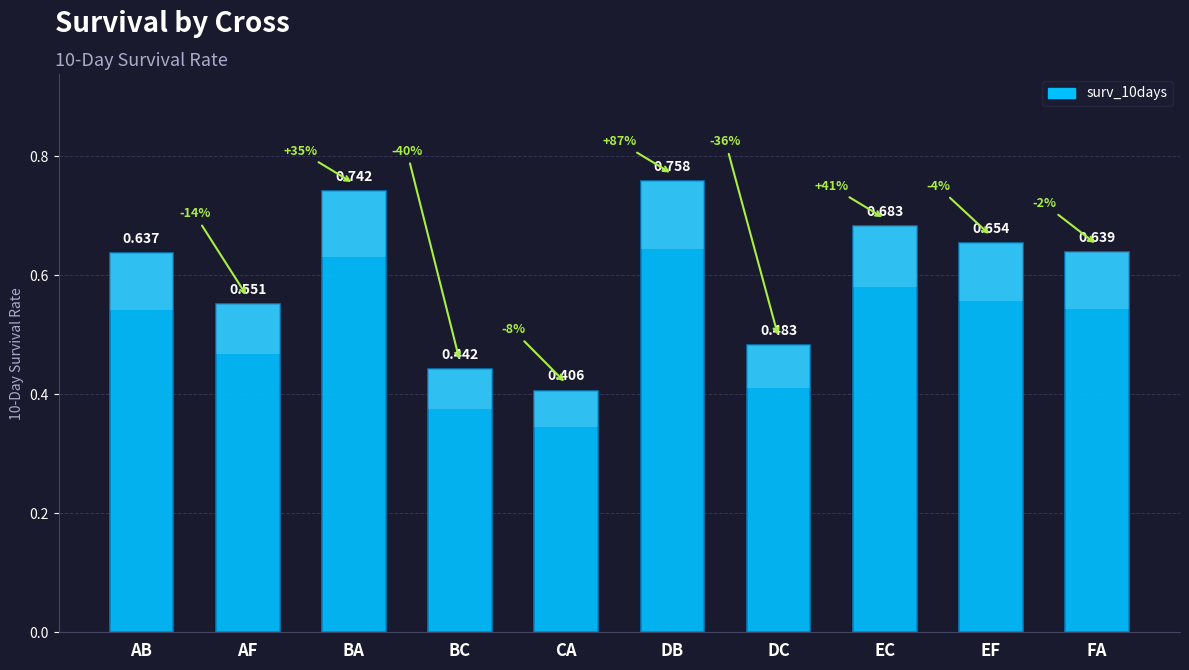

Count the values in the range 0 to 1.

10